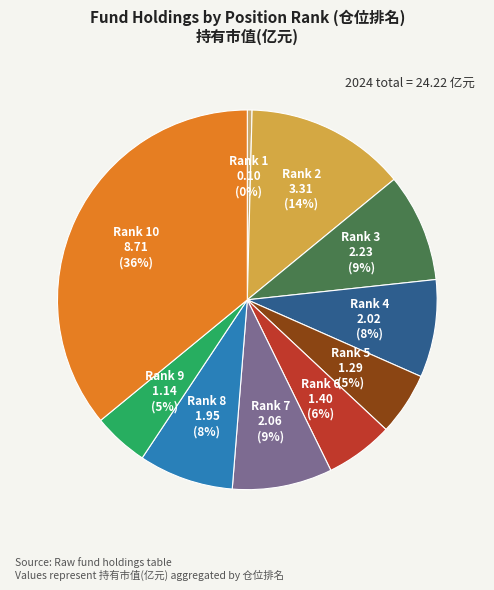

To the nearest percent, what percentage of the pie is Rank 7?

9%